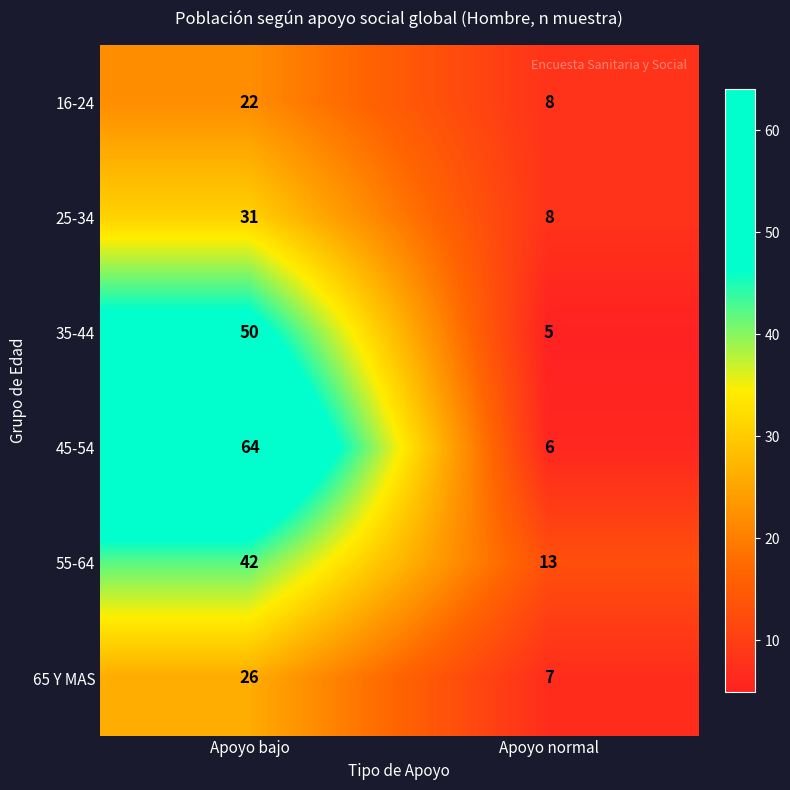

What is the average value of the 25-34 series?

20